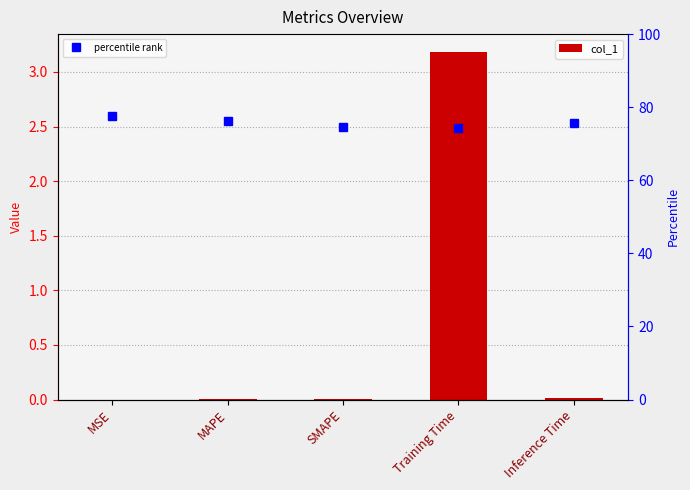

What is the label of the 5th bar from the right?

MSE